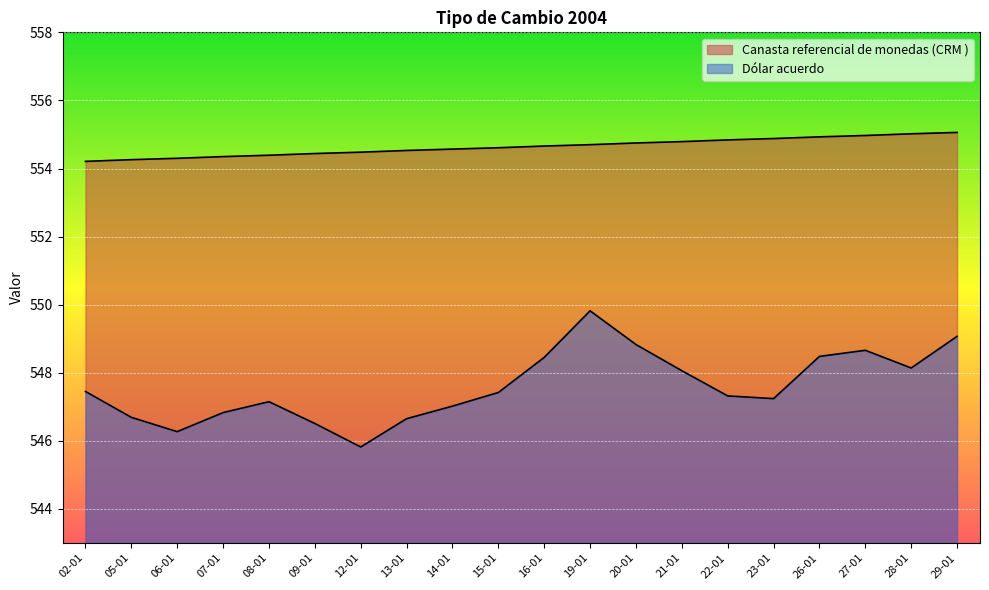

Reading right to left, extract all data points from this chart.

Canasta referencial de monedas (CRM ): 29-01=555.1	28-01=555.0	27-01=555.0	26-01=554.9	23-01=554.9	22-01=554.8	21-01=554.8	20-01=554.8	19-01=554.7	16-01=554.7	15-01=554.6	14-01=554.6	13-01=554.5	12-01=554.5	09-01=554.4	08-01=554.4	07-01=554.4	06-01=554.3	05-01=554.3	02-01=554.2
Dólar acuerdo: 29-01=549.1	28-01=548.1	27-01=548.7	26-01=548.5	23-01=547.2	22-01=547.3	21-01=548.1	20-01=548.8	19-01=549.8	16-01=548.5	15-01=547.4	14-01=547.0	13-01=546.6	12-01=545.8	09-01=546.5	08-01=547.1	07-01=546.8	06-01=546.3	05-01=546.7	02-01=547.5